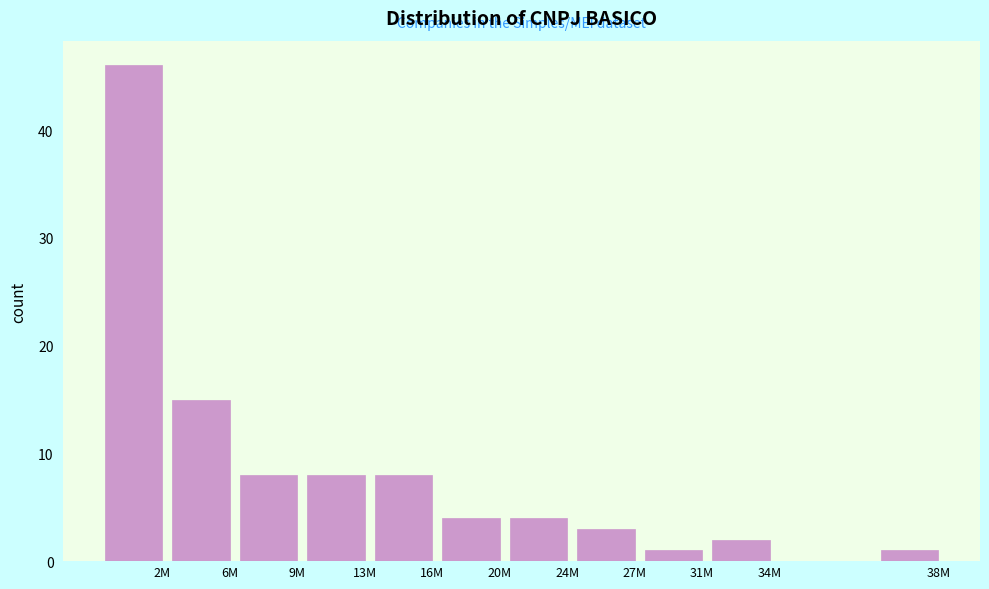

Reading right to left, extract all data points from this chart.

1	2	1	3	4	4	8	8	8	15	46